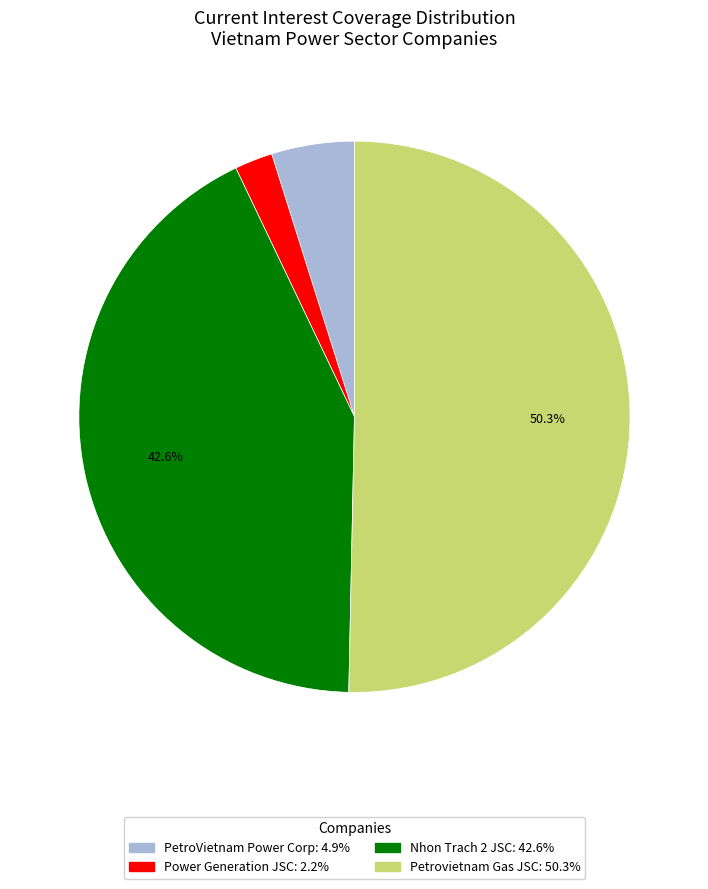

Does any single category account for the majority?

Yes